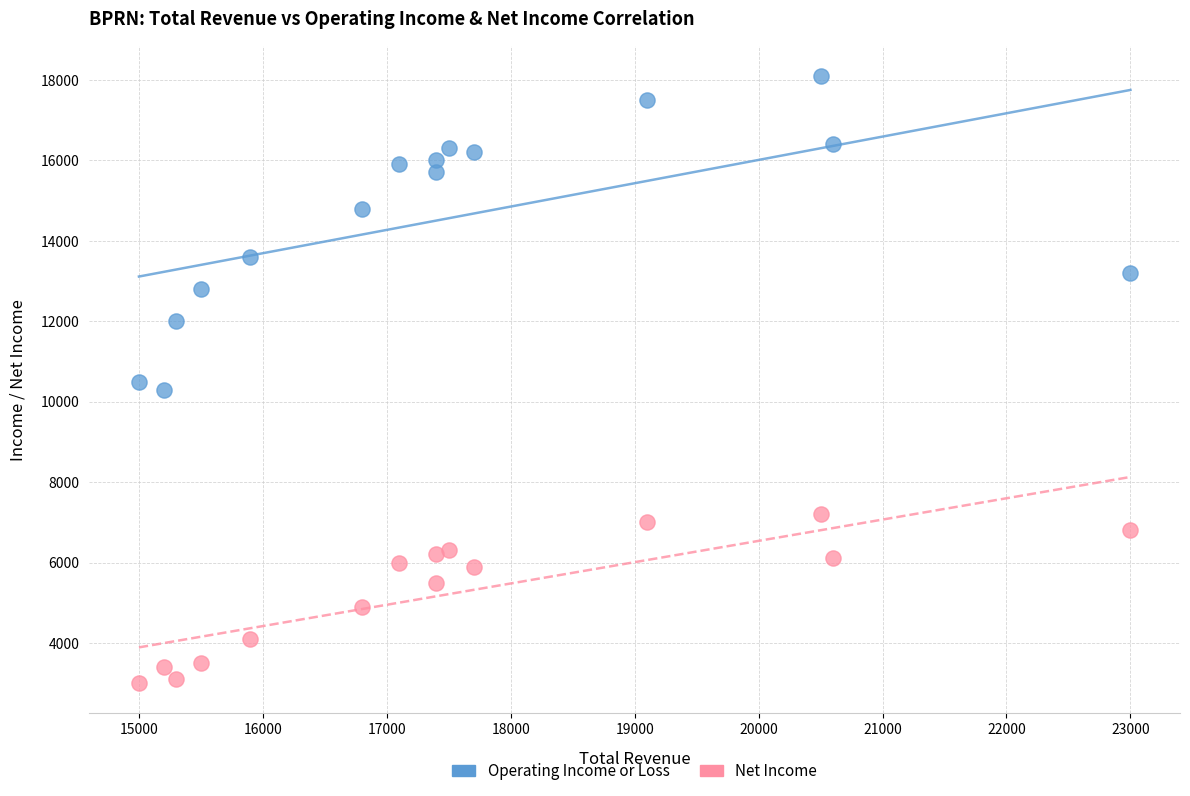

Which series reaches the maximum Y coordinate?

Operating Income or Loss